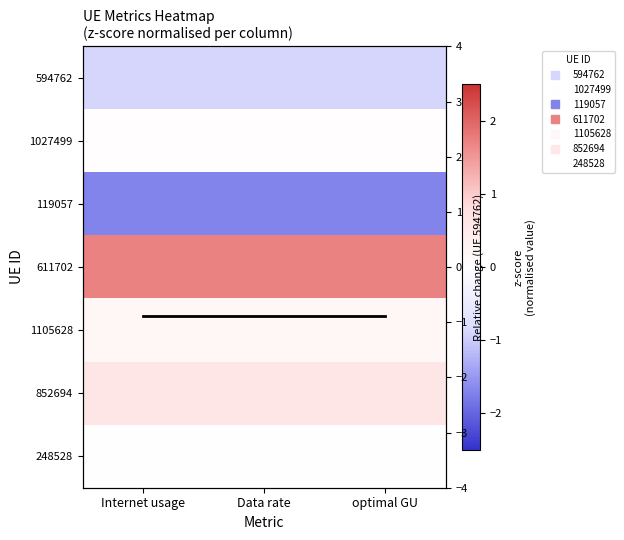

What is the maximum value shown in the chart?

1.7